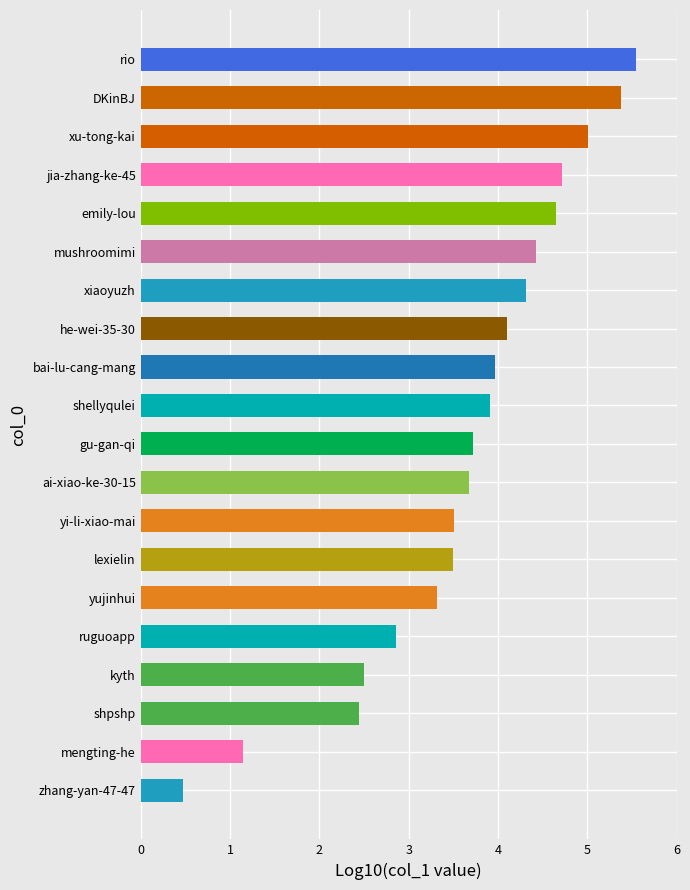

Read the value at gu-gan-qi.

3.7